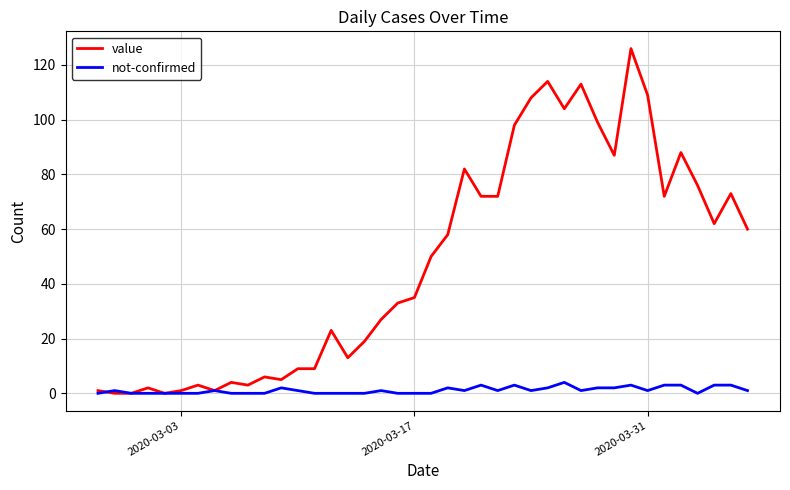

Which series has the largest range (max minus min)?

value